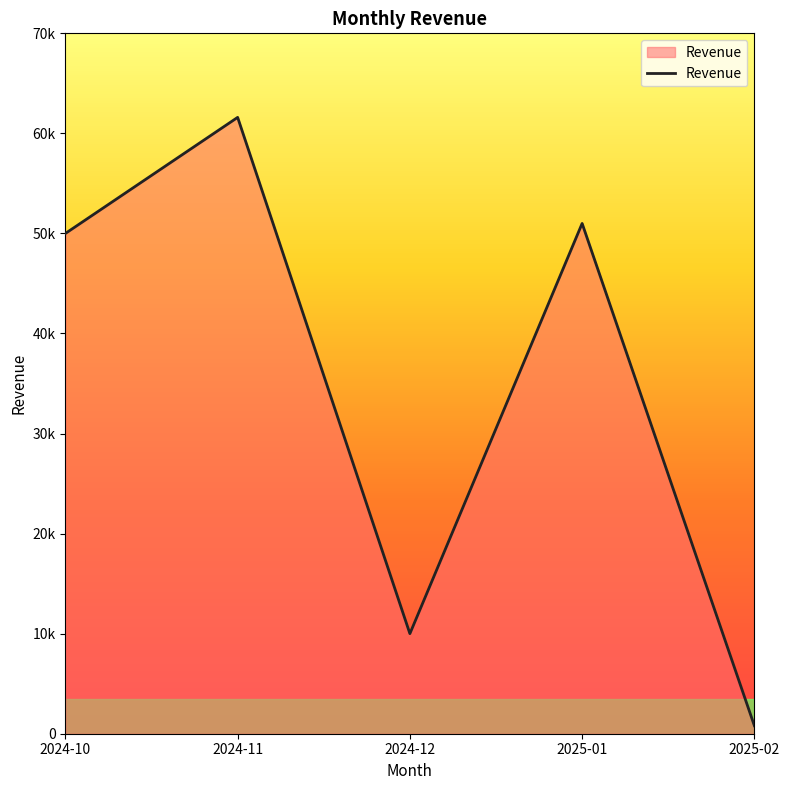

What is the label of the 5th point from the left?

2025-02